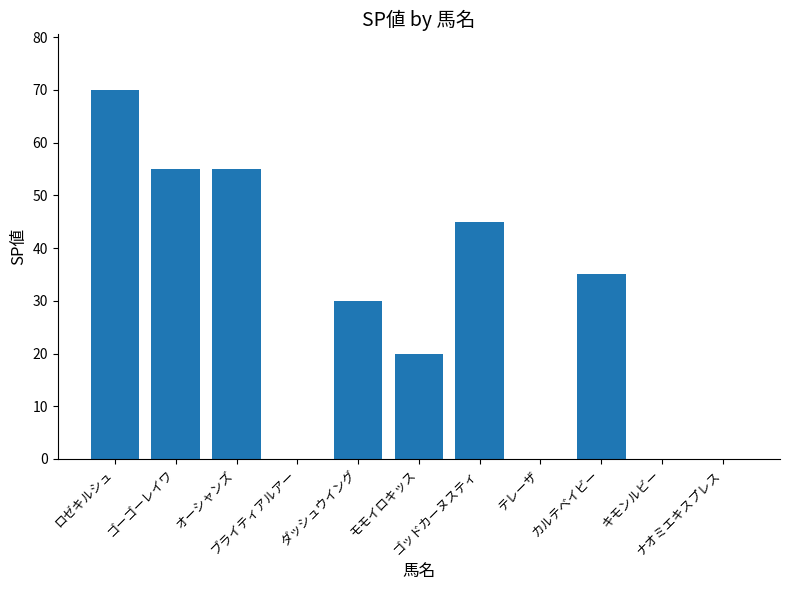

What is the greatest value displayed?

70